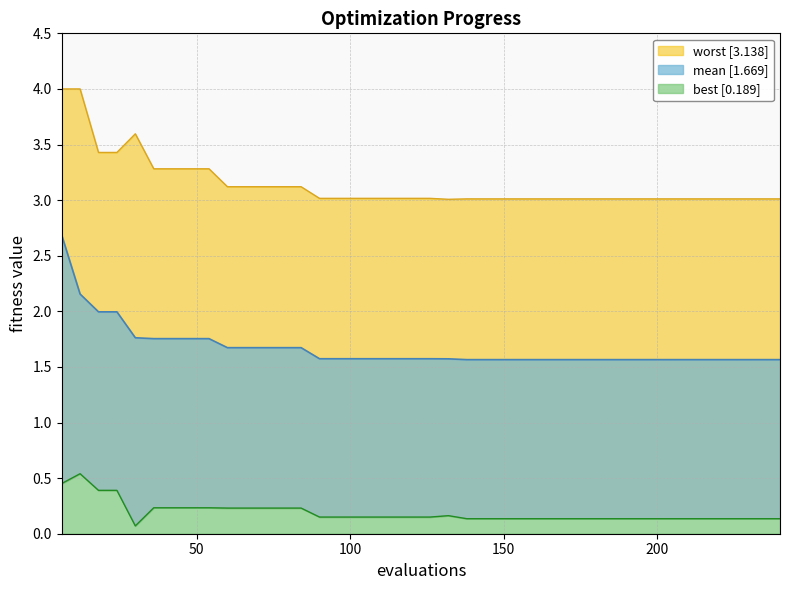

How many interior local valleys does the best series have?

1